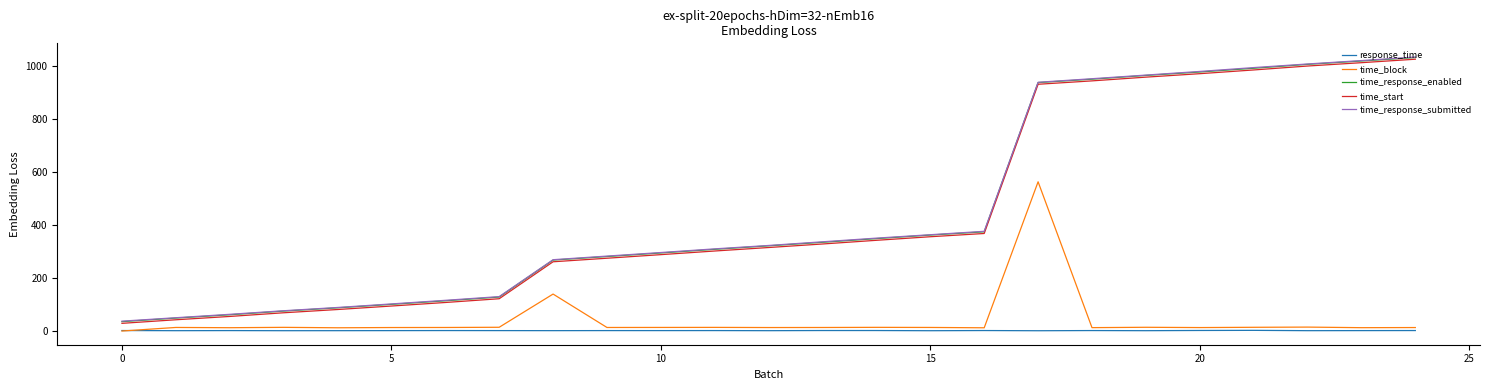

True or false: time_response_enabled and response_time cross at least once.

False